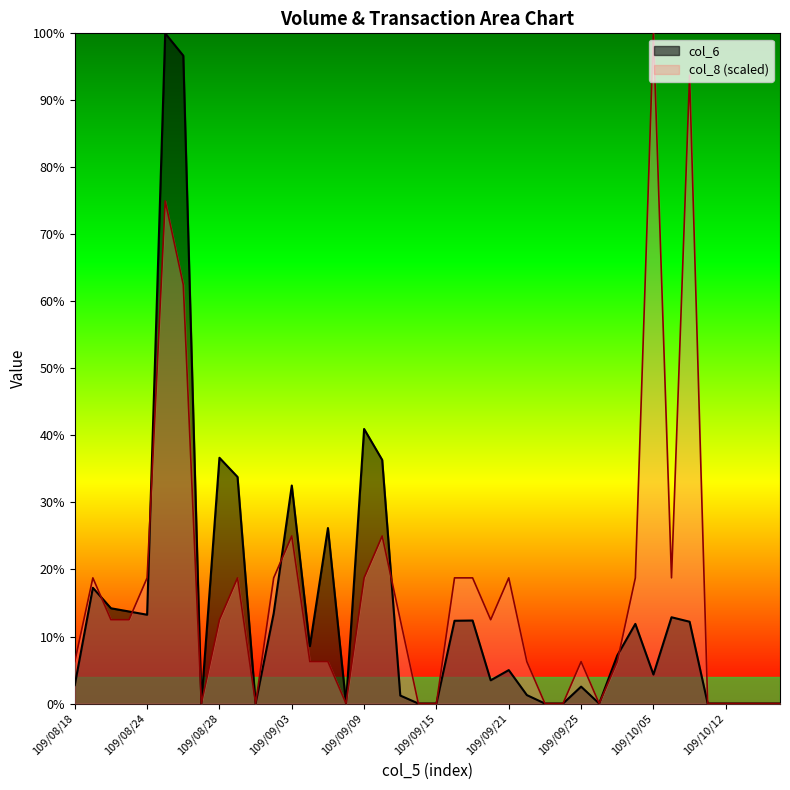

What is the difference between the maximum and minimum values in the col_6 series?

436310.0